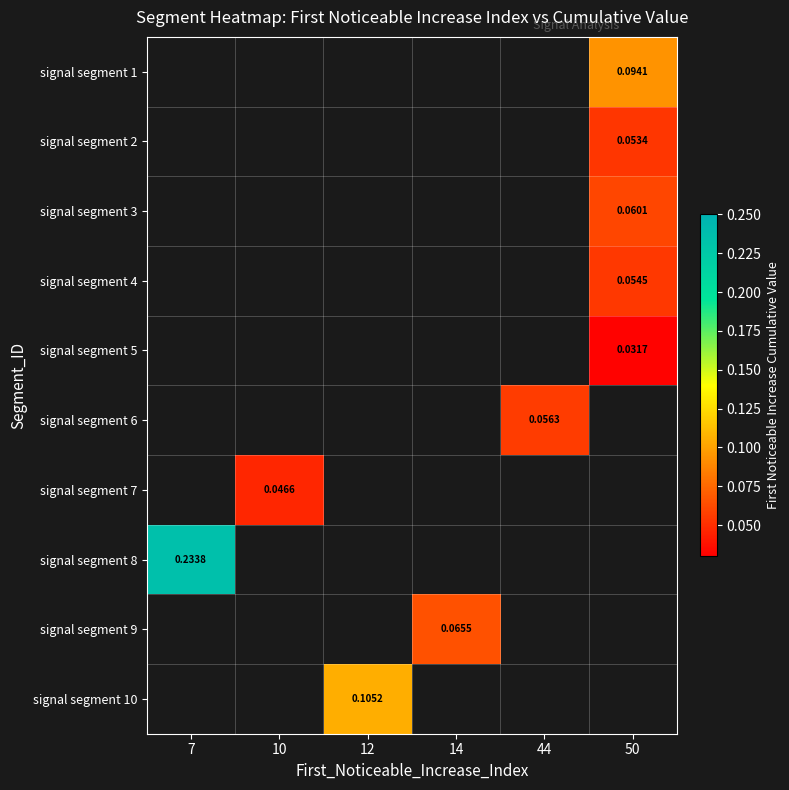

At which category does the chart reach its minimum across all series?

50